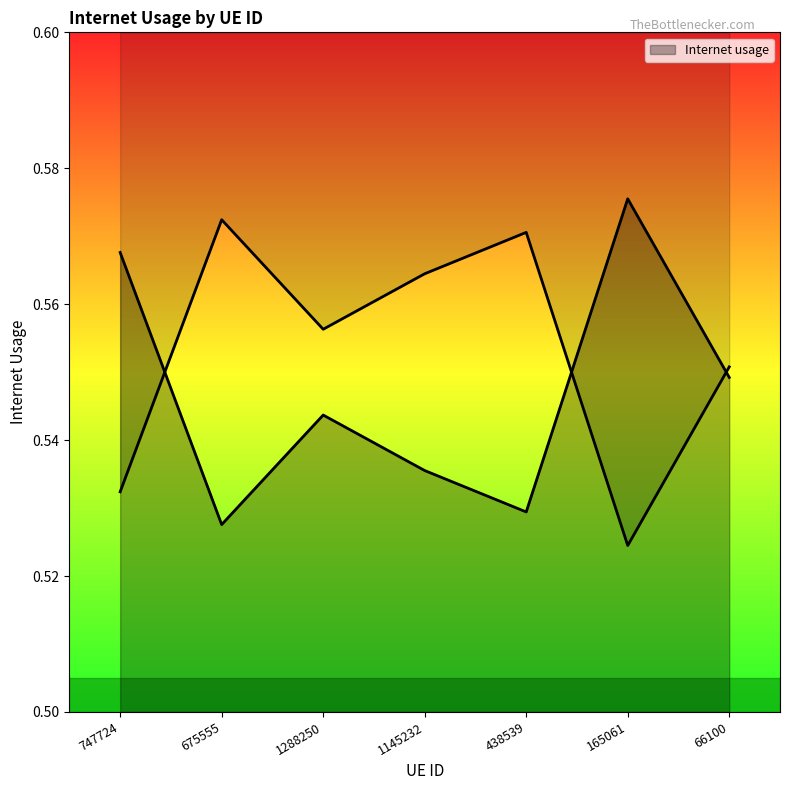

Rank the categories by value from highest to lowest.

165061, 747724, 66100, 1288250, 1145232, 438539, 675555